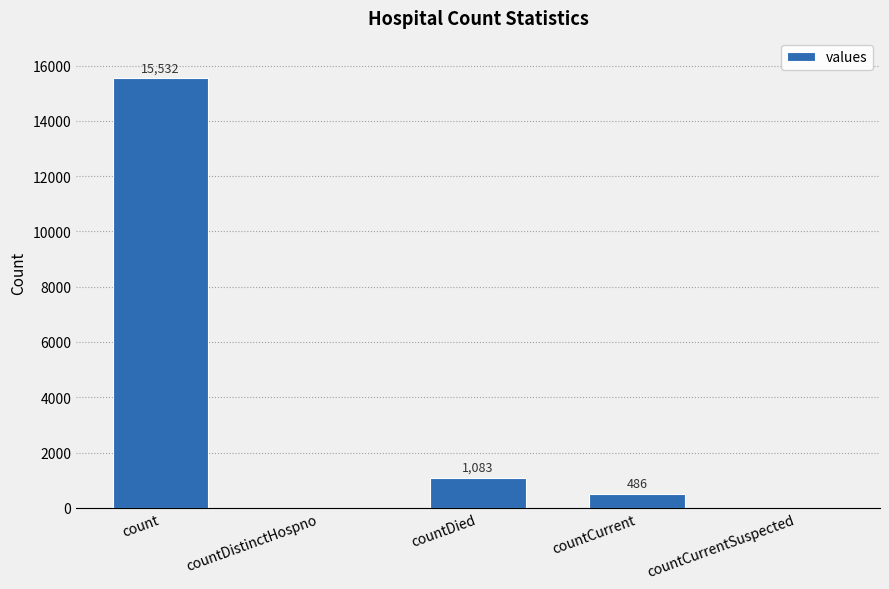

The value at count is 15532. True or false?

True